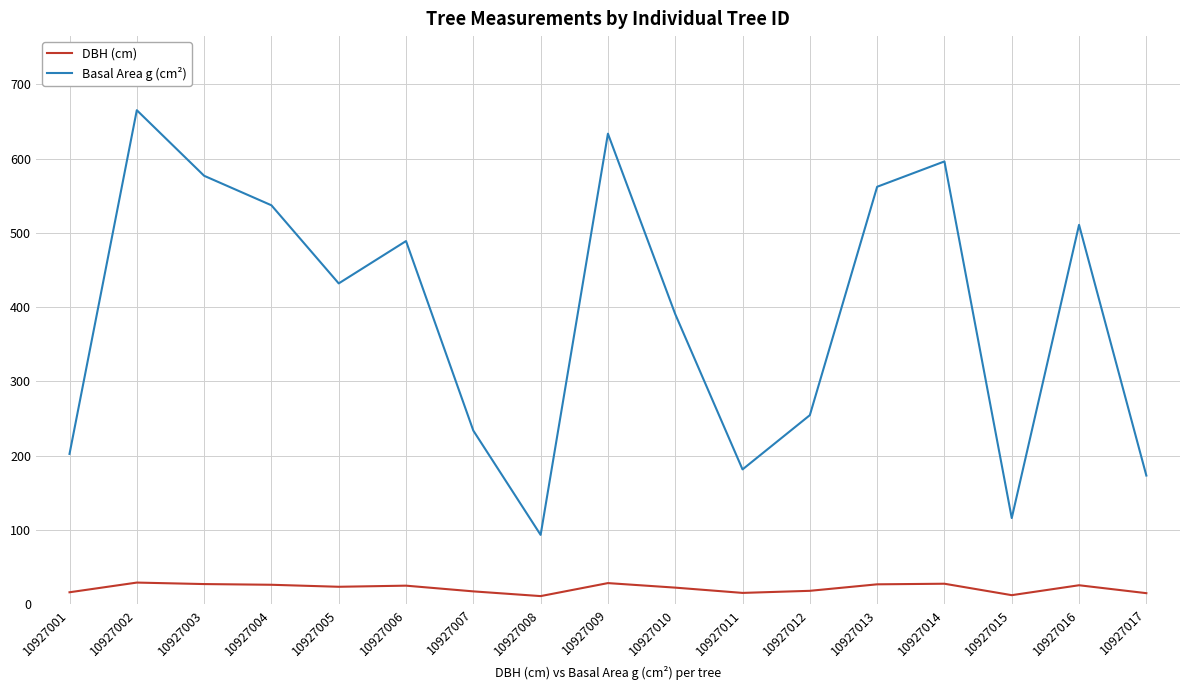

What is the difference between the maximum and minimum values in the DBH (cm) series?

18.2